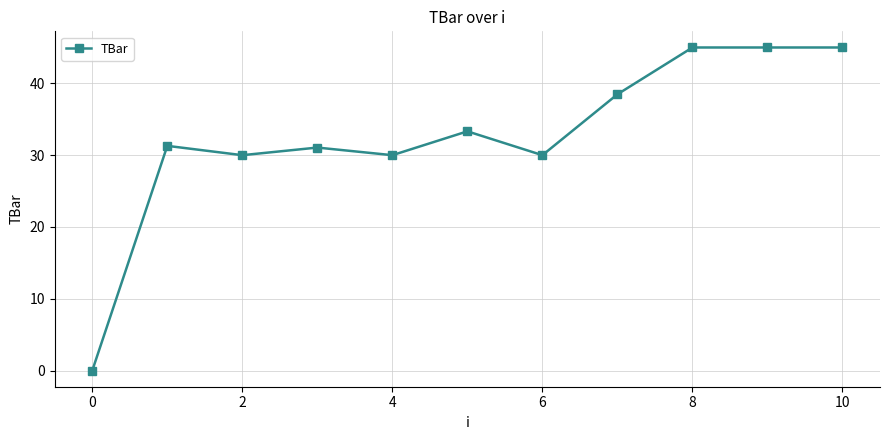

Reading left to right, transcribe all the data shown in this chart.

0.0	31.3	30.0	31.1	30.0	33.3	30.0	38.5	45.0	45.0	45.0